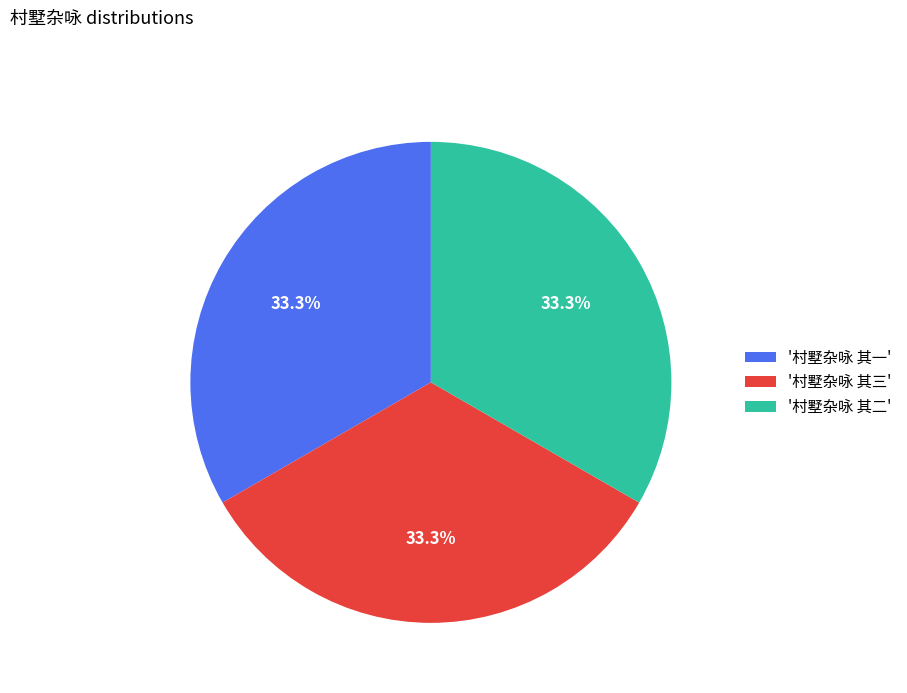

Does '村墅杂咏 其三' account for over 50% of the chart?

No